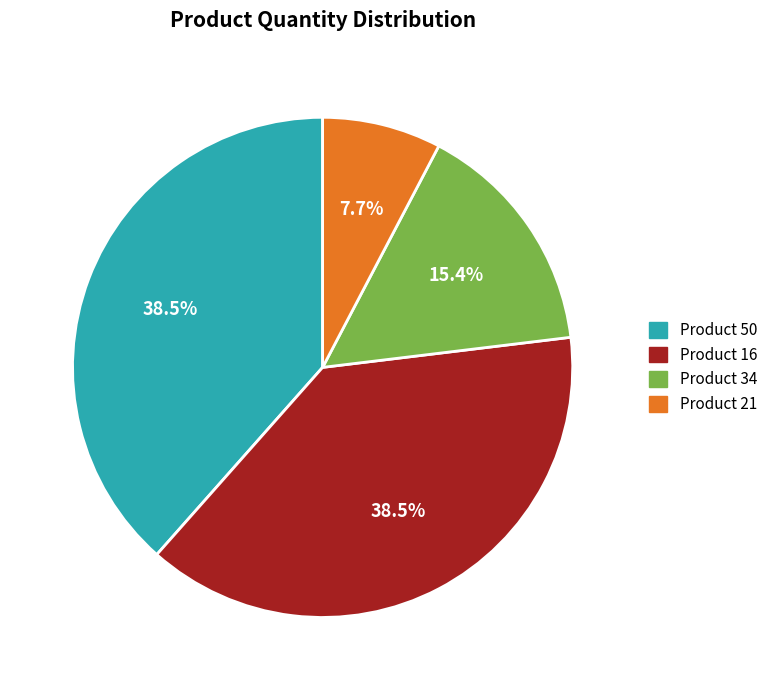

To the nearest percent, what is the difference between the Product 34 and Product 21 slice percentages?

8%